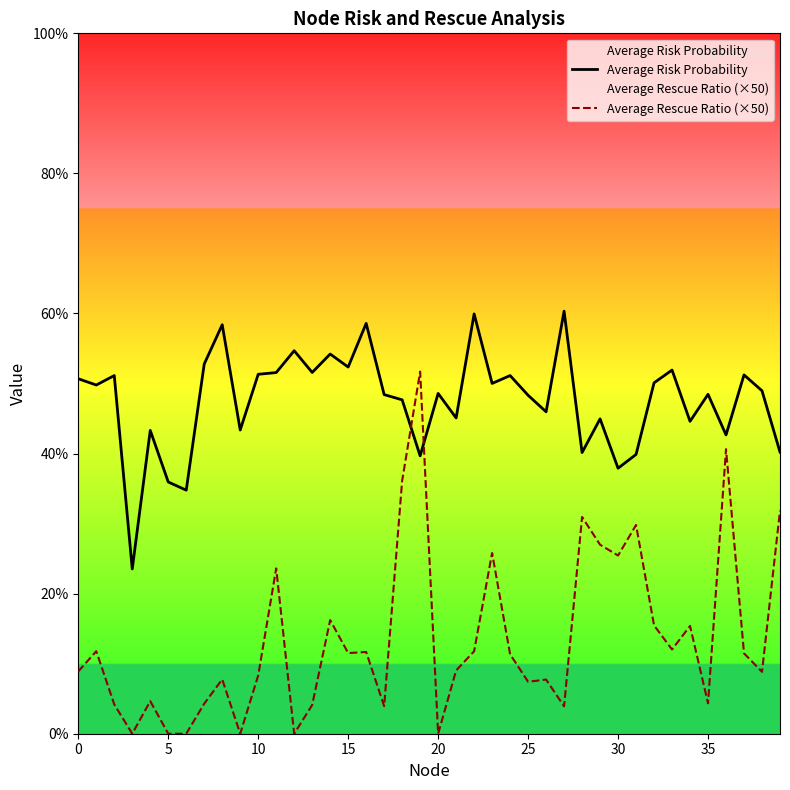

At which category is the sum across all series the highest?

19